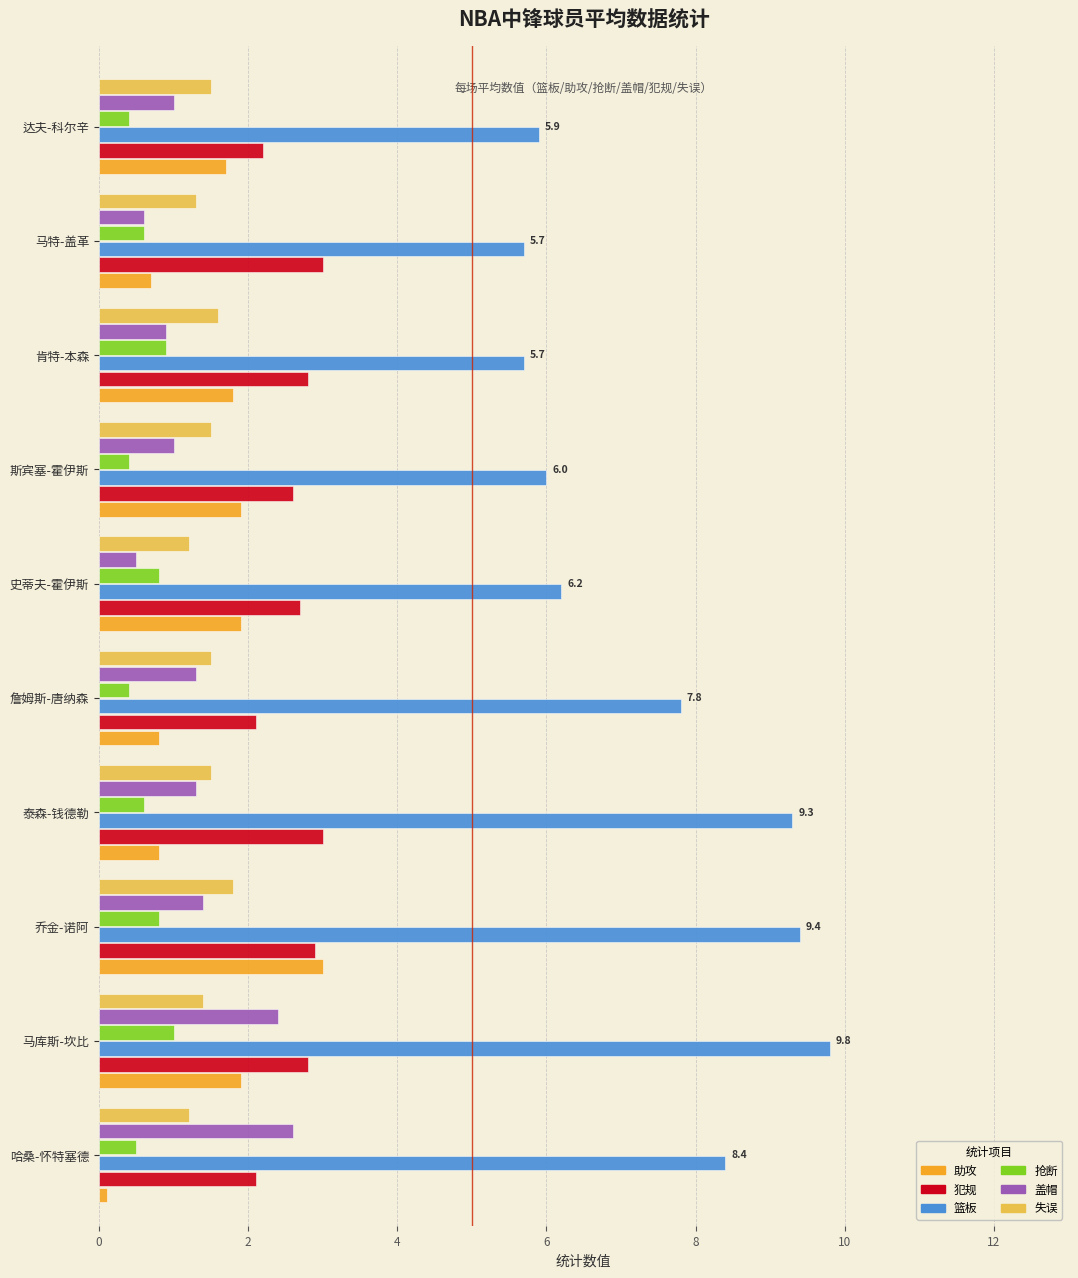

What is the spread (max minus min) of values at 史蒂夫-霍伊斯?

5.7